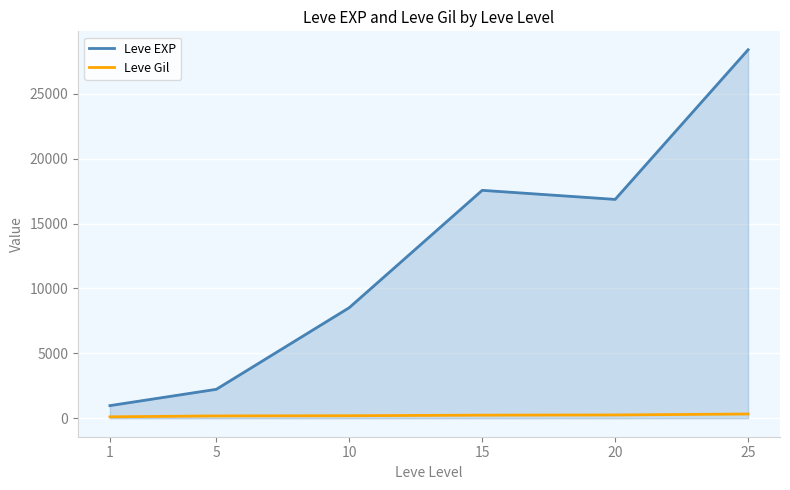

How many lines are shown in the chart?

2